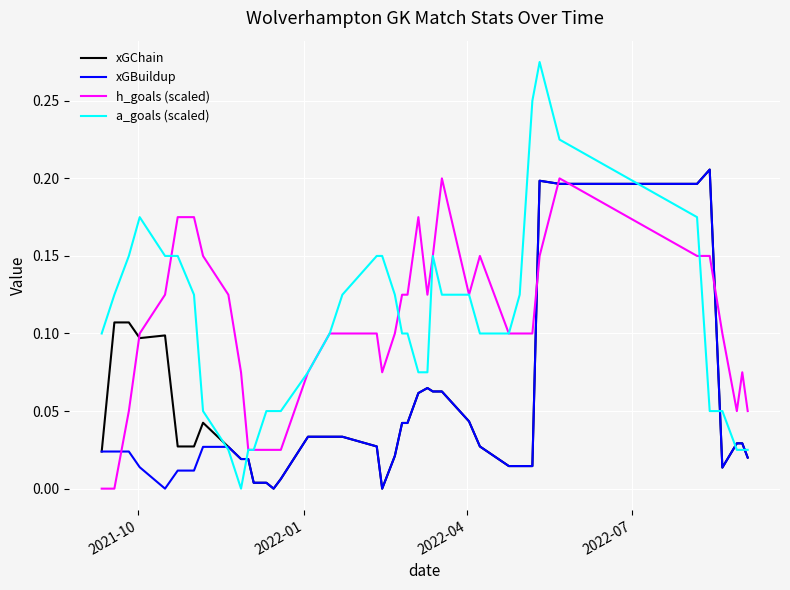

After their last crossing, which series has the higher values: h_goals (scaled) or xGBuildup?

h_goals (scaled)